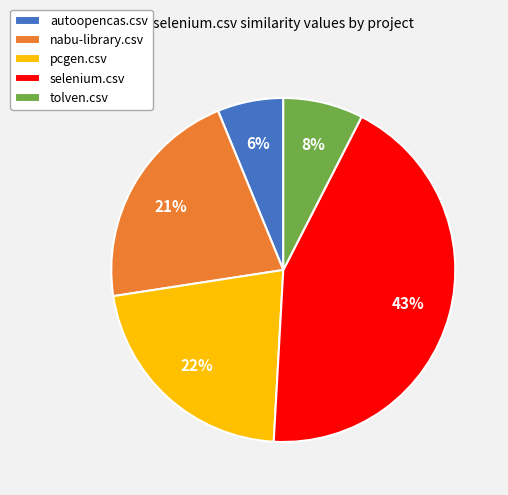

The selenium.csv slice represents 43% of the pie. True or false?

True